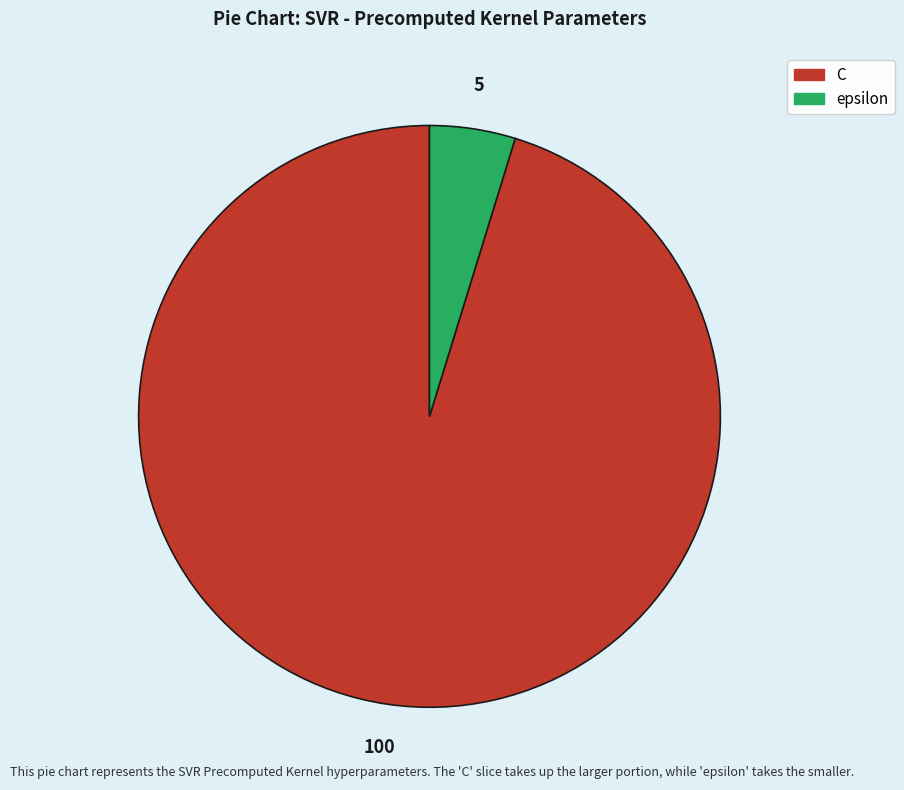

The epsilon slice represents 5% of the pie. True or false?

True